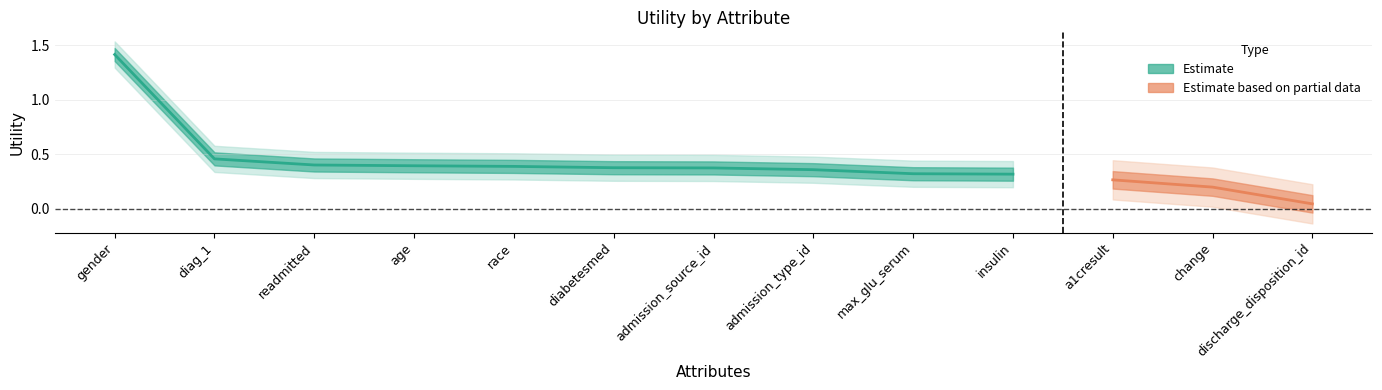

Reading left to right, what are all the values shown in this chart?

gender=1.4	diag_1=0.5	readmitted=0.4	age=0.4	race=0.4	diabetesmed=0.4	admission_source_id=0.4	admission_type_id=0.4	max_glu_serum=0.3	insulin=0.3	a1cresult=0.3	change=0.2	discharge_disposition_id=0.0